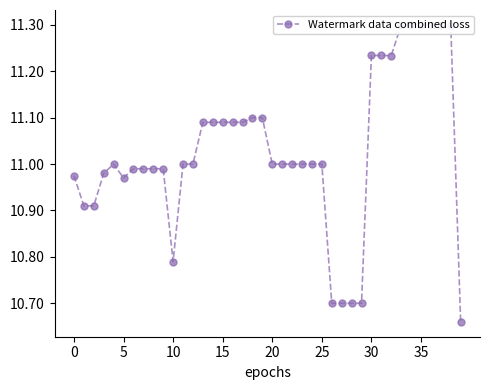

What is the label of the 31st point from the right?

9